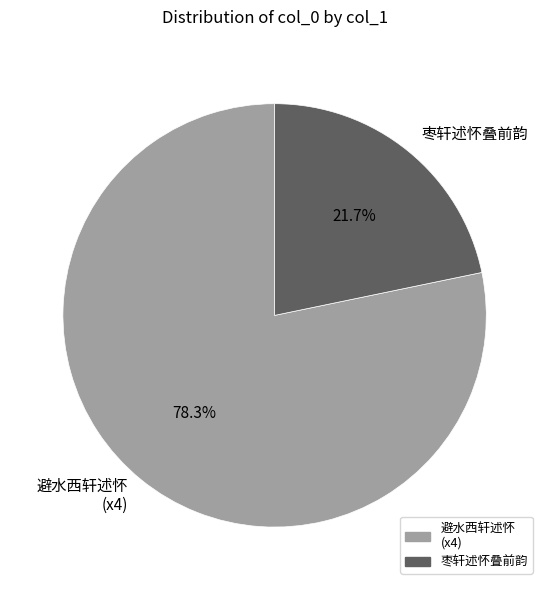

Which category has the smallest portion of the pie?

枣轩述怀叠前韵